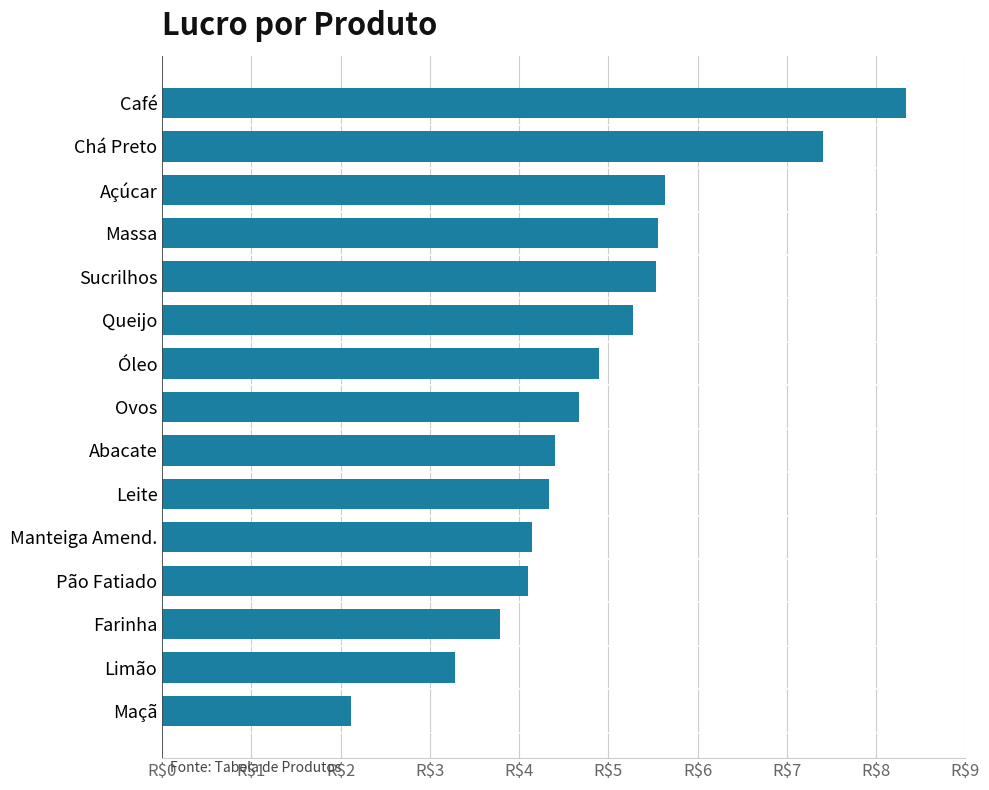

Does the chart contain any negative values?

No